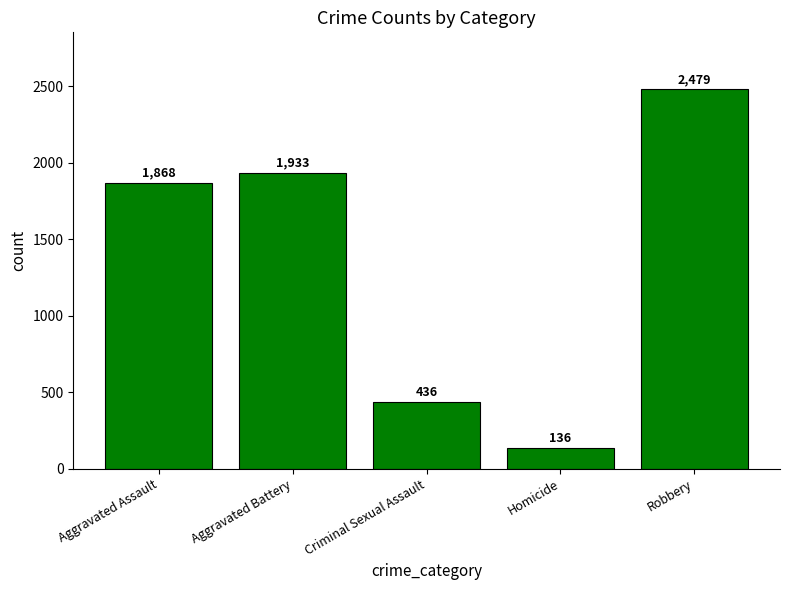

What is the average value?

1370